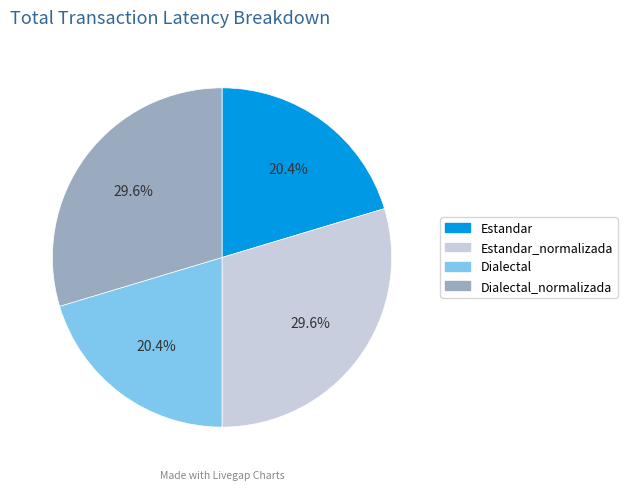

Is there a majority slice in this chart?

No